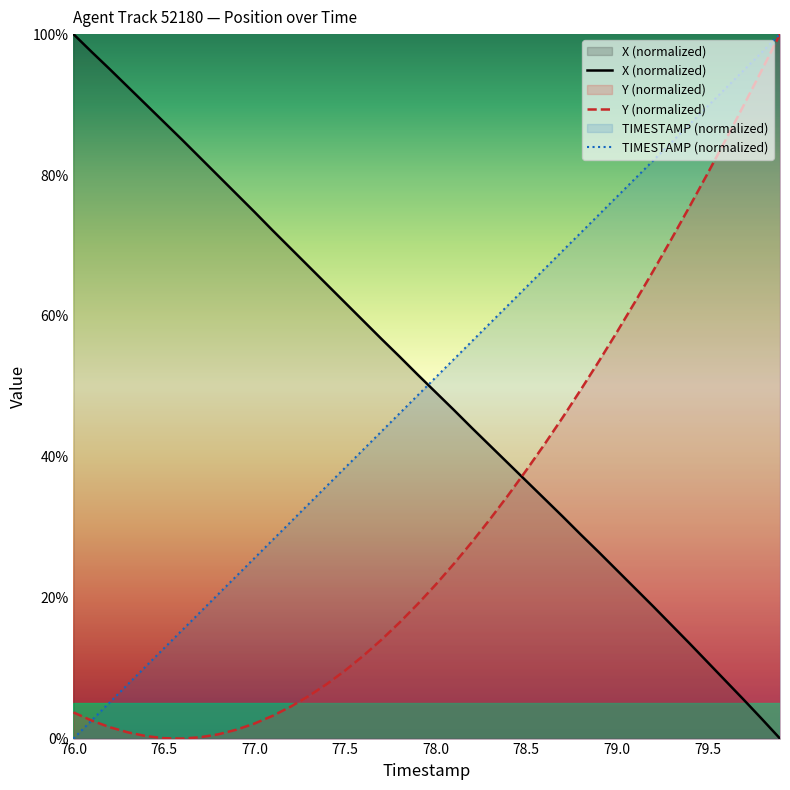

The value of X (normalized) at 78.5 is 10.8. True or false?

False